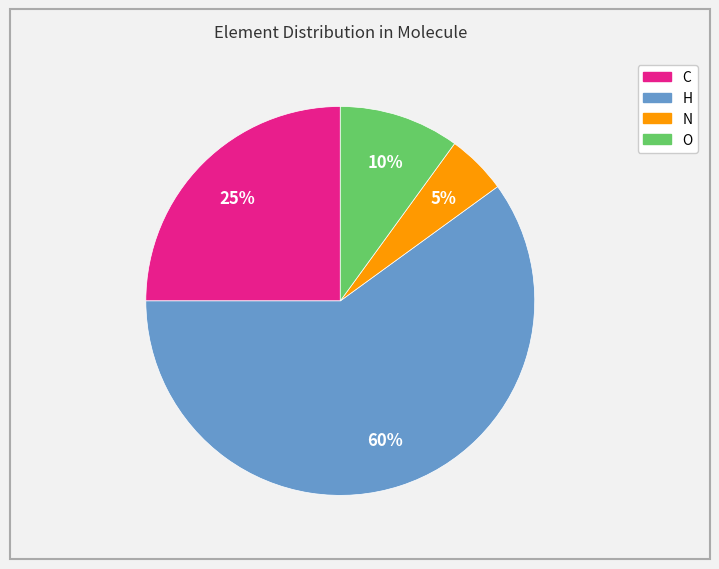

To the nearest percent, what is the combined percentage of C and H?

85%